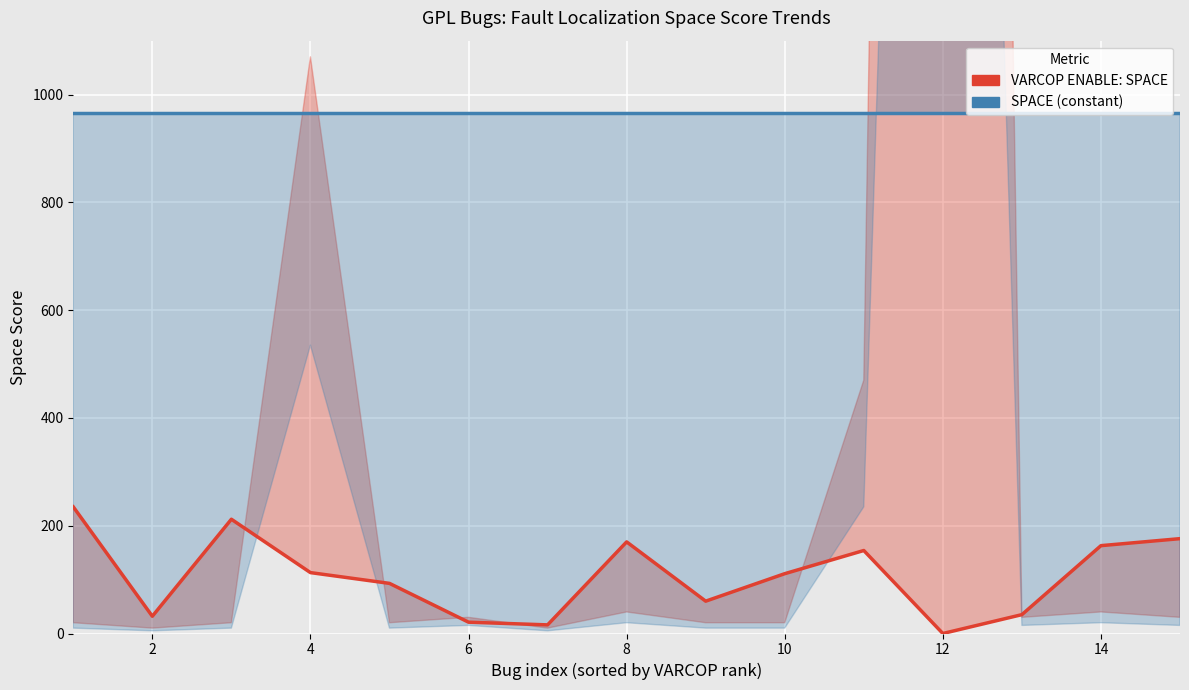

True or false: SPACE (constant baseline) and VARCOP_ENABLE: SPACE intersect in this chart.

False